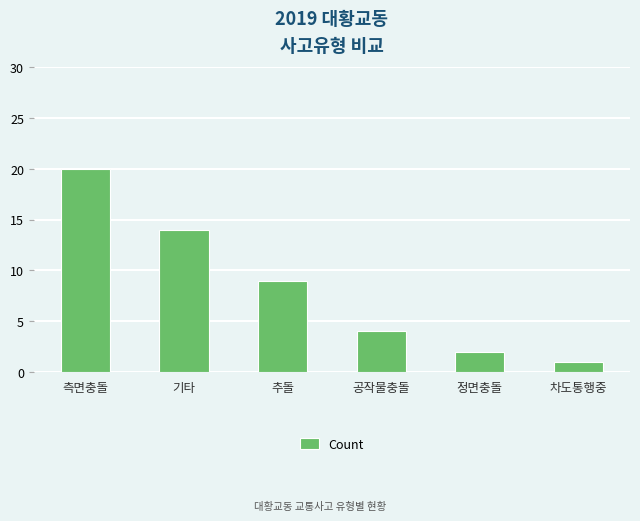

Rank the categories by value from highest to lowest.

측면충돌, 기타, 추돌, 공작물충돌, 정면충돌, 차도통행중